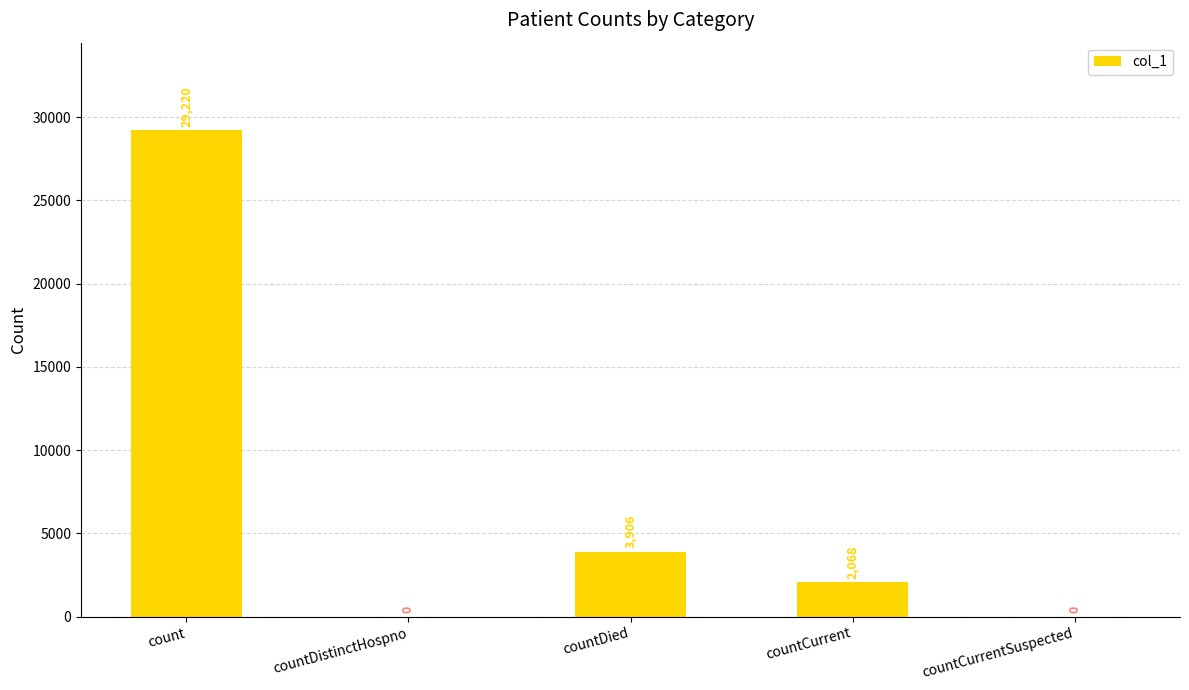

How many distinct data groups are displayed?

1